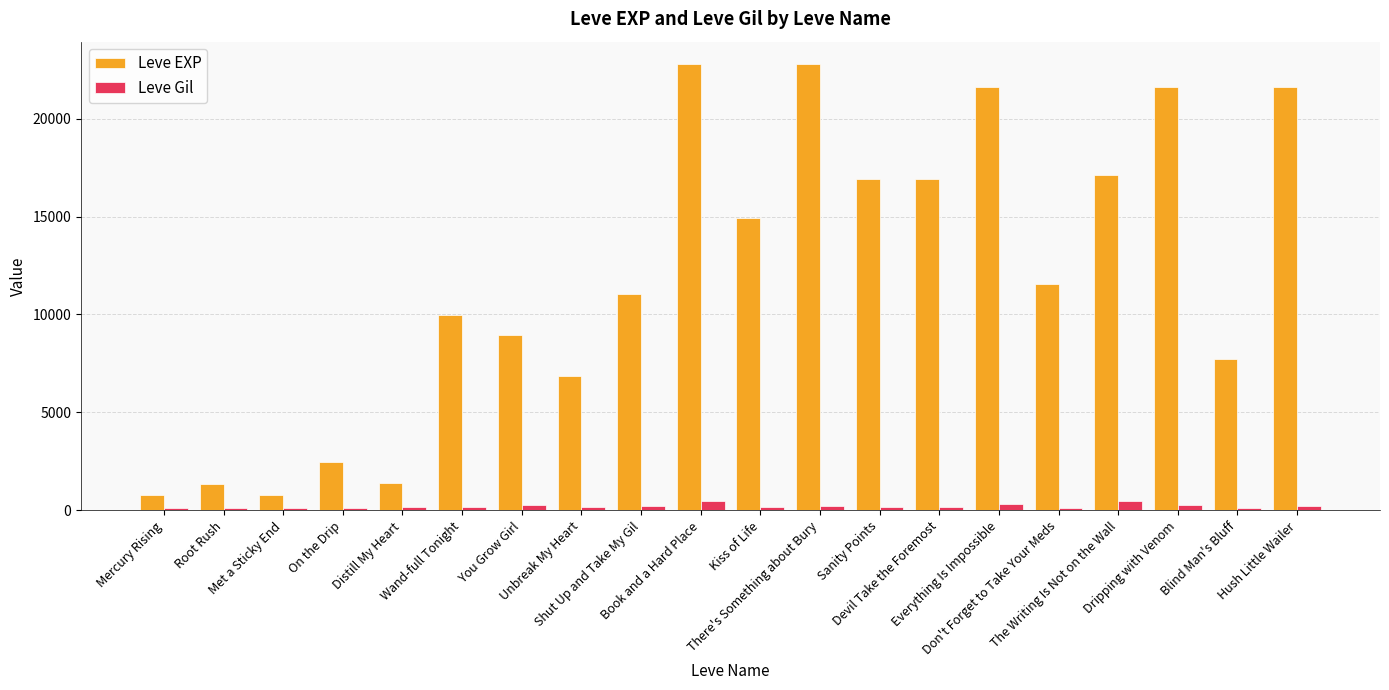

What is the value of the Leve EXP bar at the 17th from the left?

17120